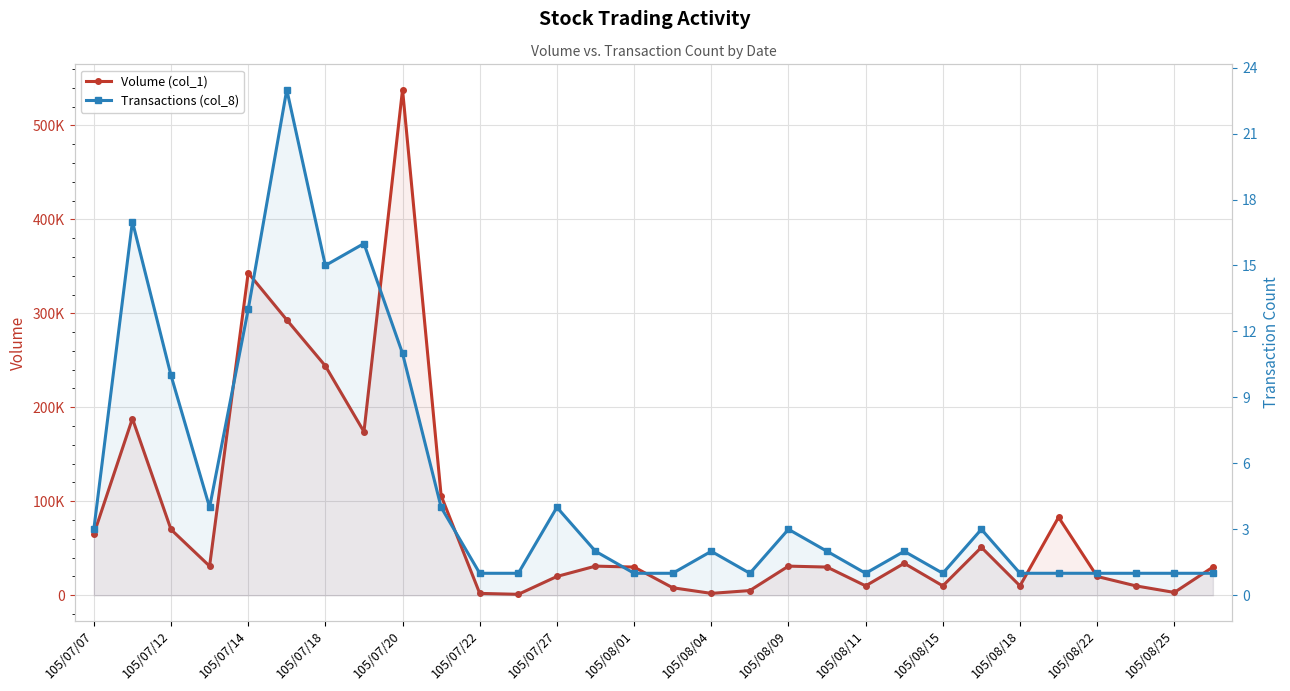

What are all the series names shown in the legend?

Volume (col_1), Transactions (col_8)